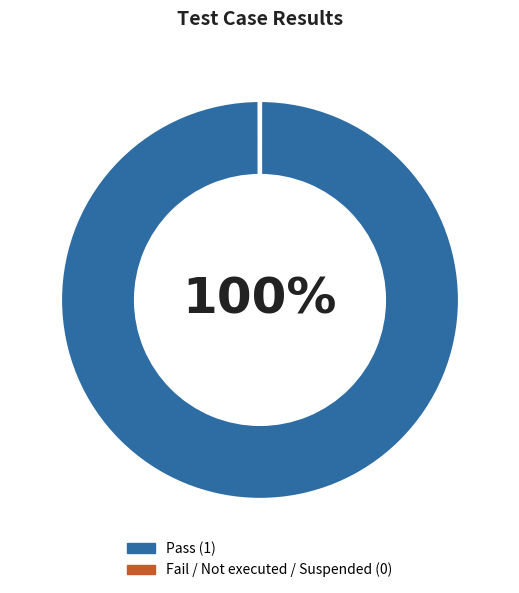

Is there any slice that represents more than half of the pie?

Yes